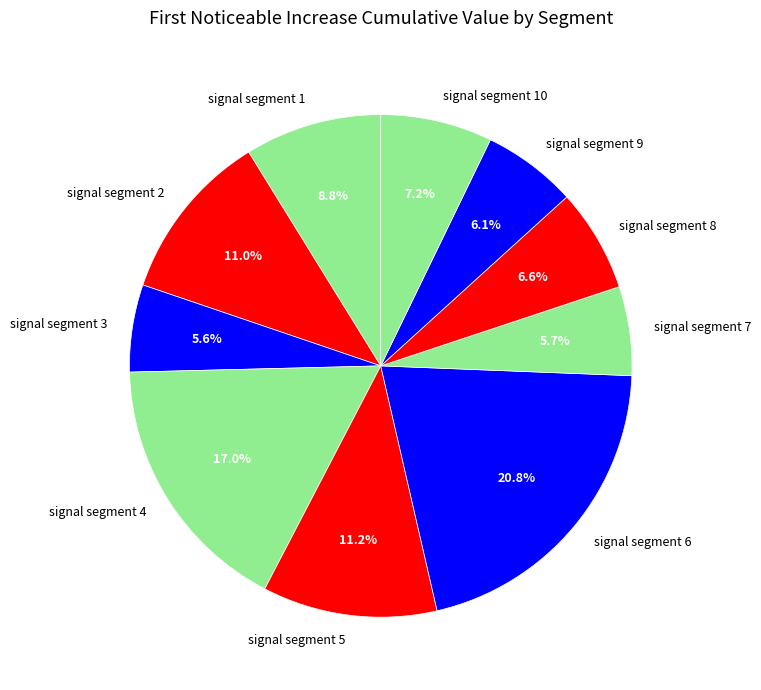

What percentage is the signal segment 10 slice, to the nearest percent?

7%